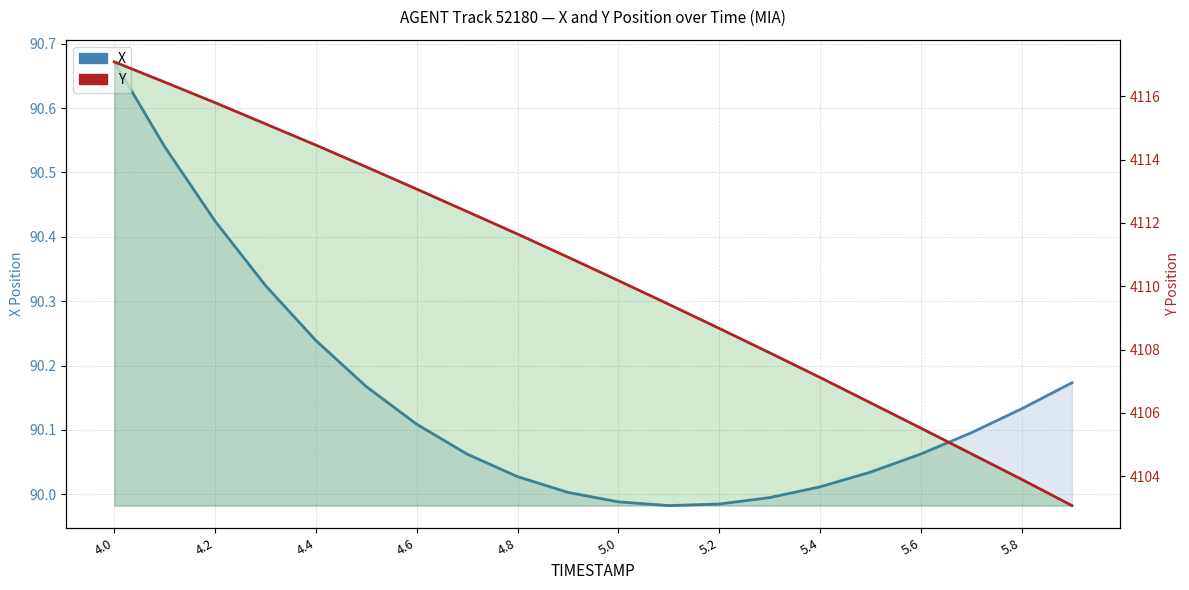

At which category does the chart reach its minimum across all series?

11